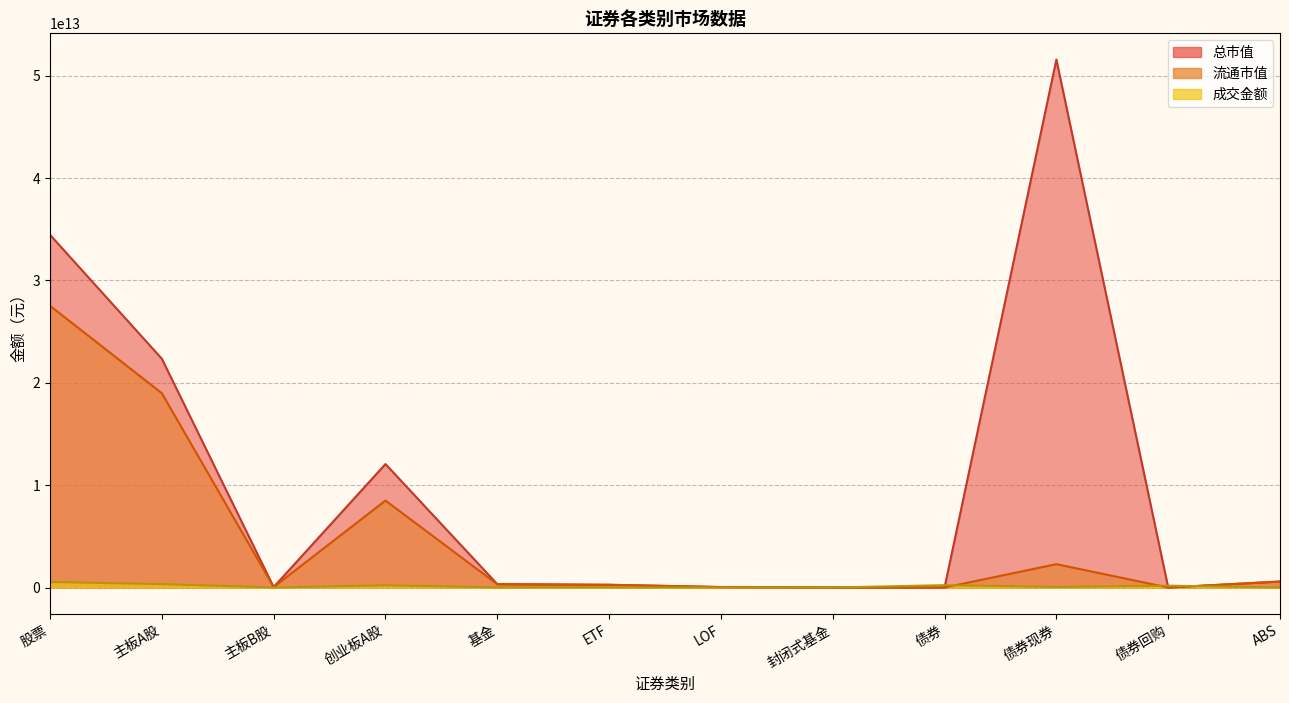

Reading left to right, extract all data points from this chart.

成交金额: 股票=538395443205.8	主板A股=330974104104.3	主板B股=39149695.9	创业板A股=207382189405.6	基金=14202148141.9	ETF=13009211364.0	LOF=1032180287.6	封闭式基金=1488984.0	债券=229717533912.4	债券现券=48702653647.3	债券回购=180261853000.0	ABS=753027265.0
总市值: 股票=34456950057197.9	主板A股=22349165322426.5	主板B股=46054468195.0	创业板A股=12061730266576.4	基金=330235646058.7	ETF=265884500881.6	LOF=44348183994.7	封闭式基金=1875396037.0	债券=0.0	债券现券=51581402310436.6	债券回购=0.0	ABS=583213018417.4
流通市值: 股票=27520990108371.3	主板A股=18981887055705.0	主板B股=45821299923.5	创业板A股=8493281752742.8	基金=317528236539.7	ETF=265884500881.6	LOF=44348183994.7	封闭式基金=1875396037.0	债券=0.0	债券现券=2282032875564.0	债券回购=0.0	ABS=583213018417.4